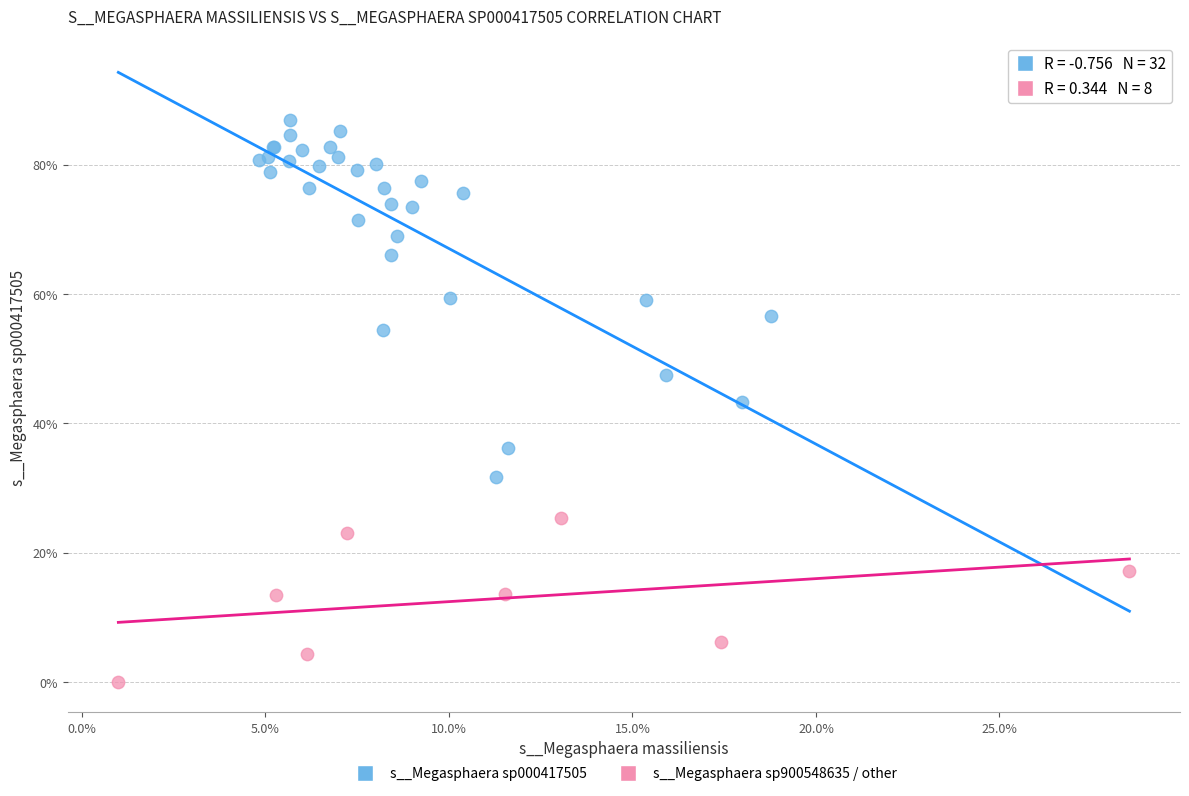

Which series has the widest spread of Y values?

s__Megasphaera sp000417505